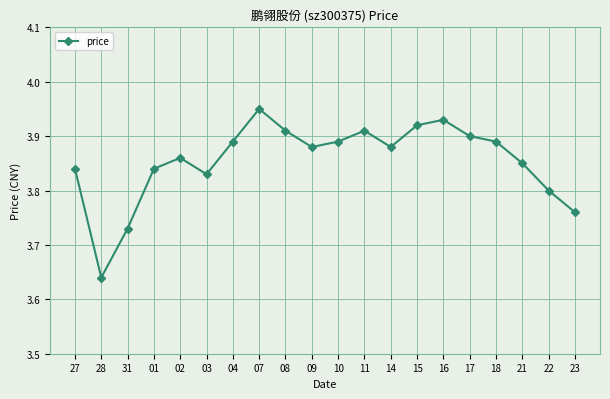

Is it true that the value at 02 is 2.2?

False